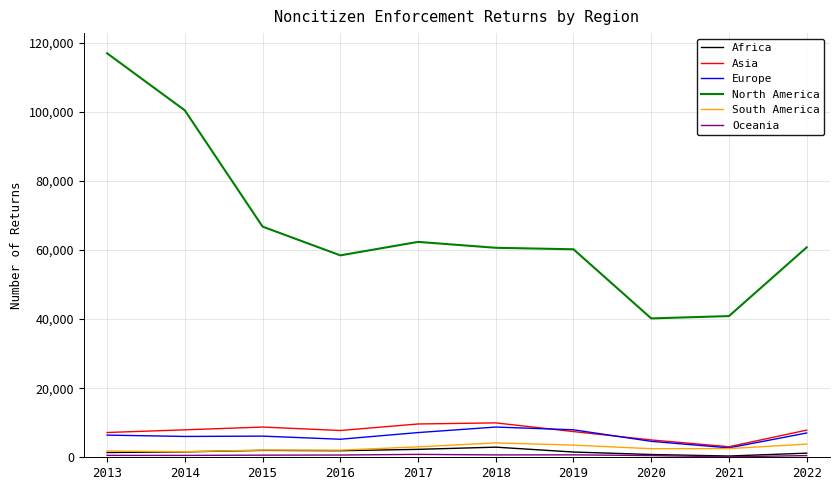

True or false: Africa and Asia cross at least once.

False